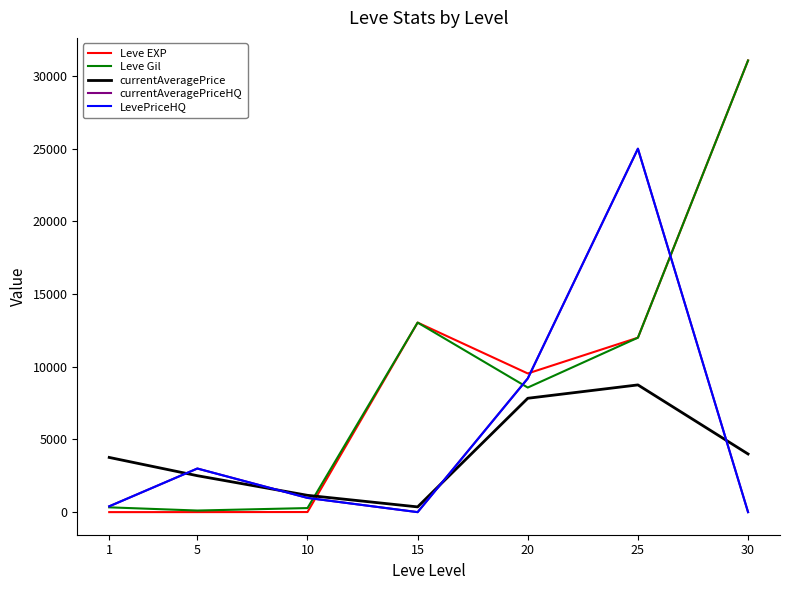

What is the difference between the maximum and minimum values in the LevePriceHQ series?

25000